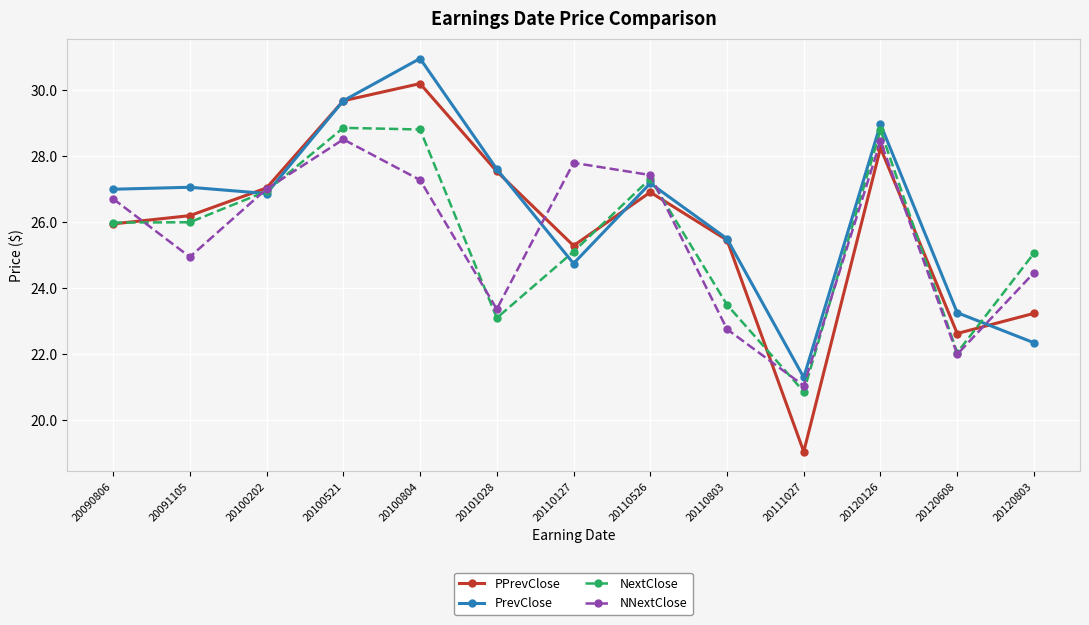

What is the value of the PPrevClose point at the 3rd from the left?

27.0